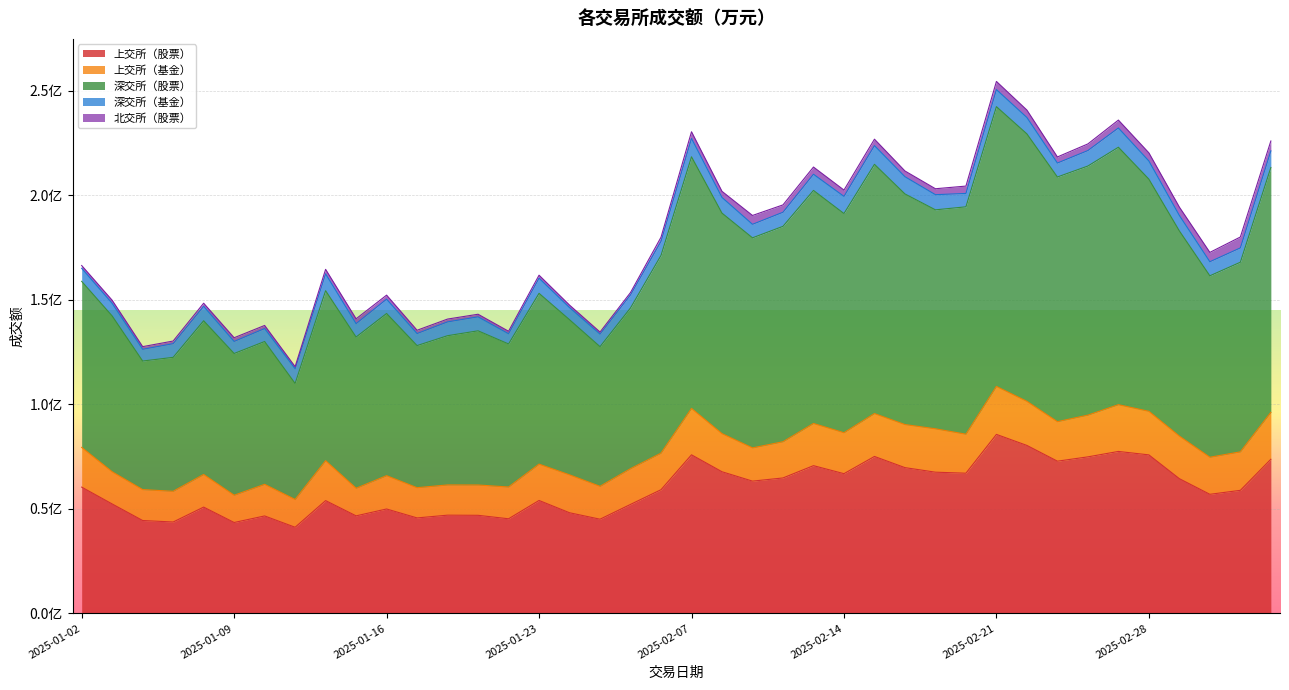

What is the greatest value displayed?

133784200.0